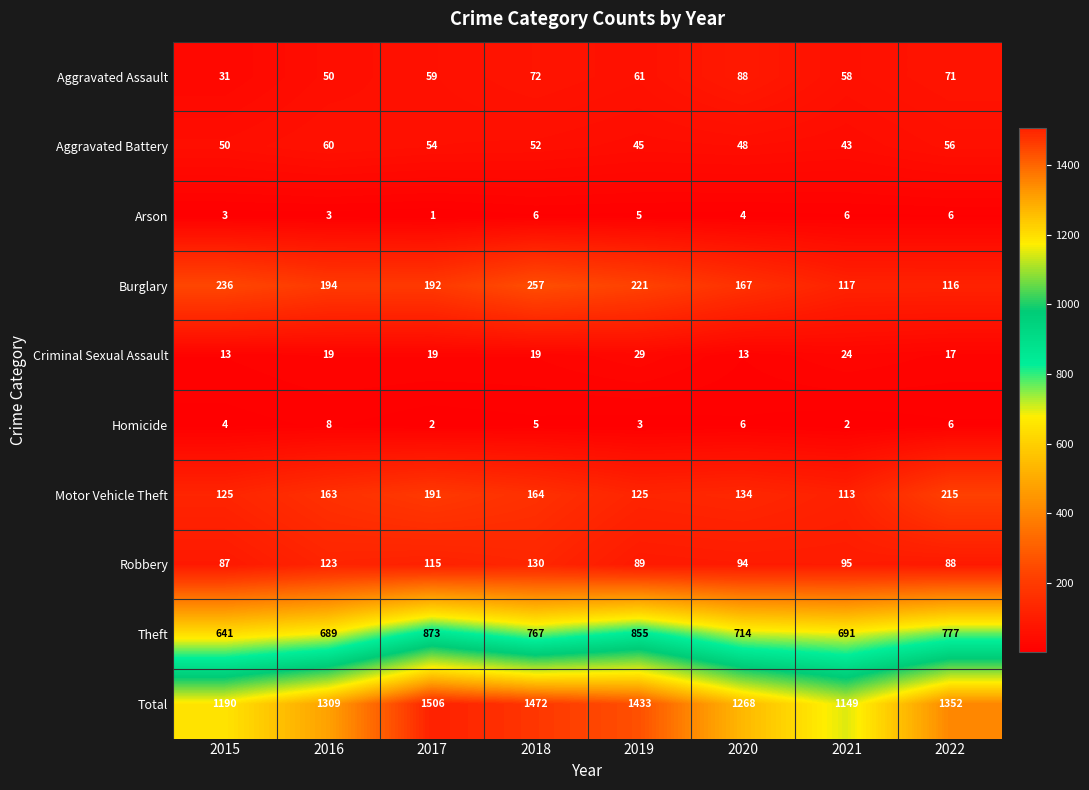

Between 2015 and 2017, which series saw the biggest shift?

Total